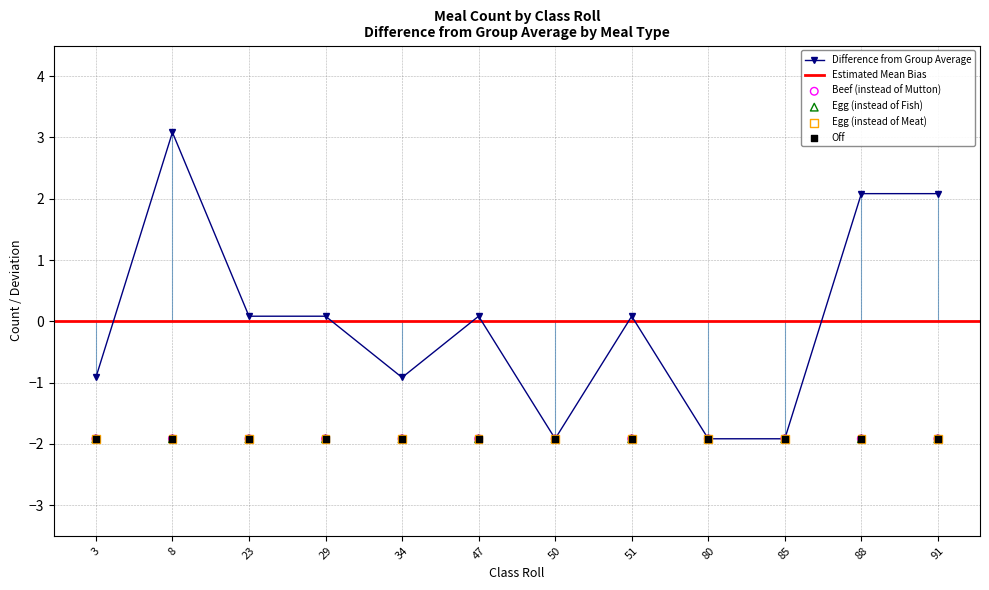

At how many categories does at least one series exceed 2?

3